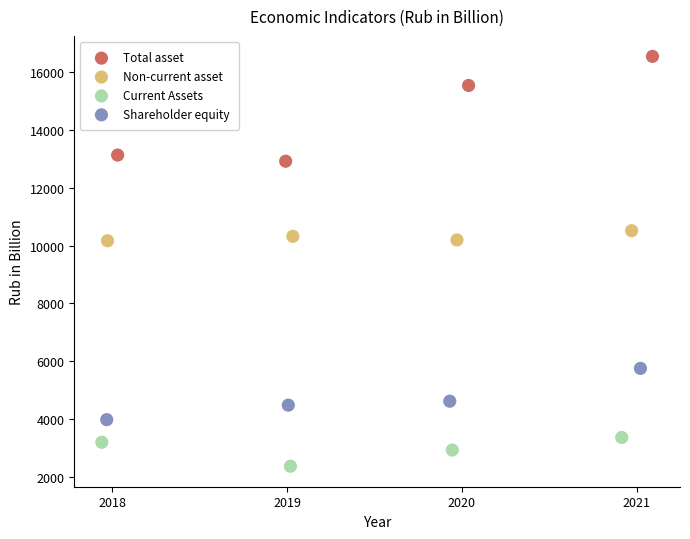

Which series contains the highest Y value?

Total asset